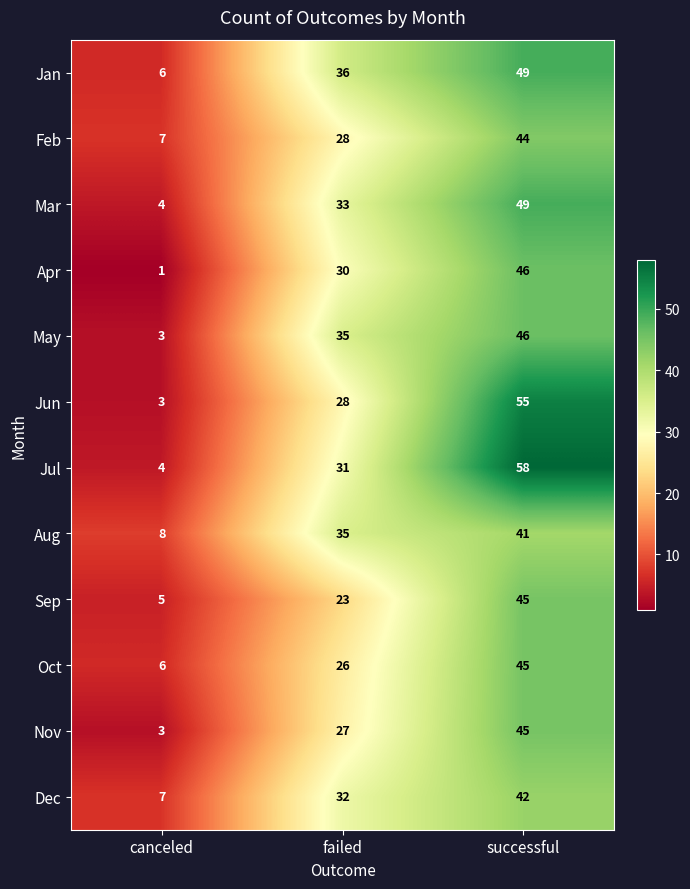

Read the Sep value at successful, to the nearest 5.

45